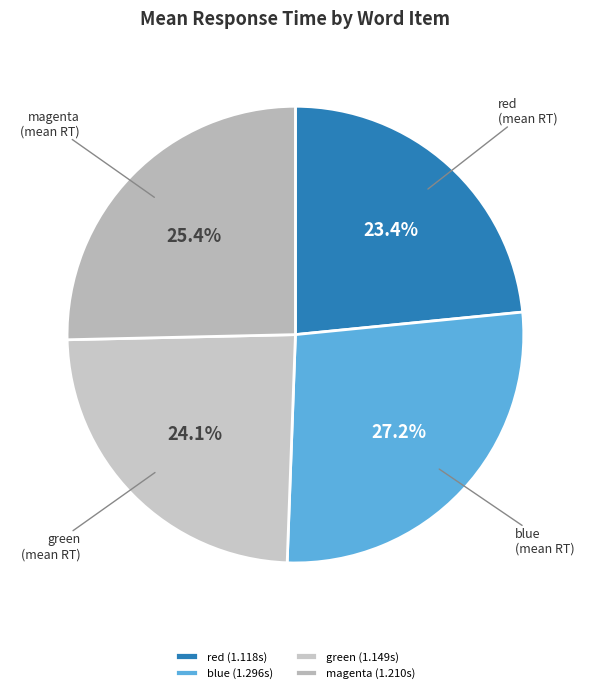

Which category has the smallest portion of the pie?

red (1.118s)